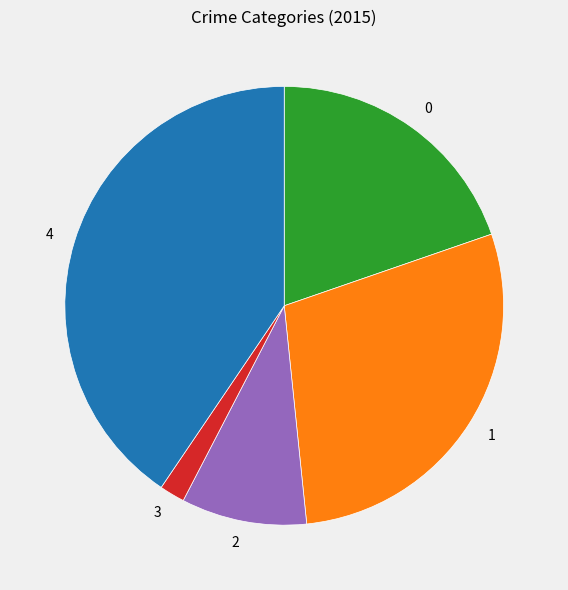

Is there a majority slice in this chart?

No